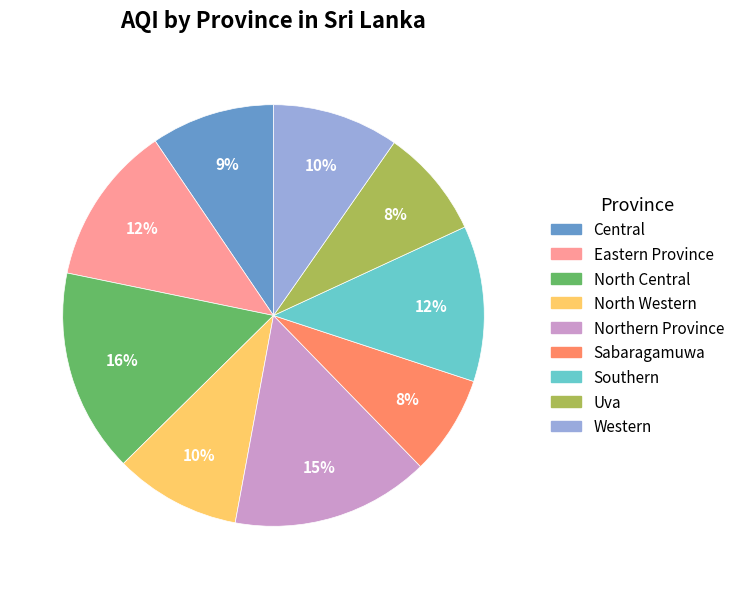

To the nearest percent, what portion does Northern Province represent?

15%